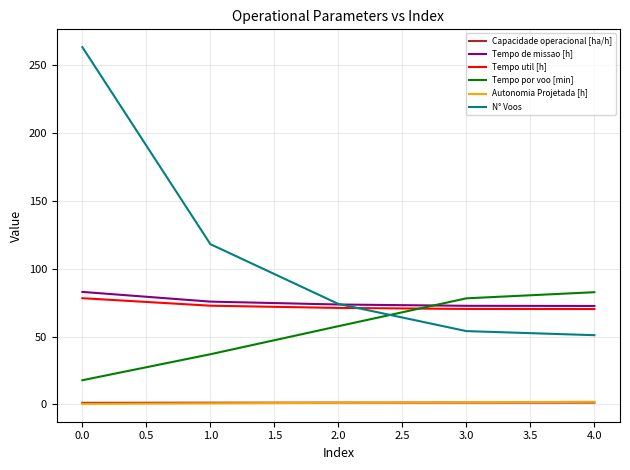

Which category has the highest value across all series?

0.0